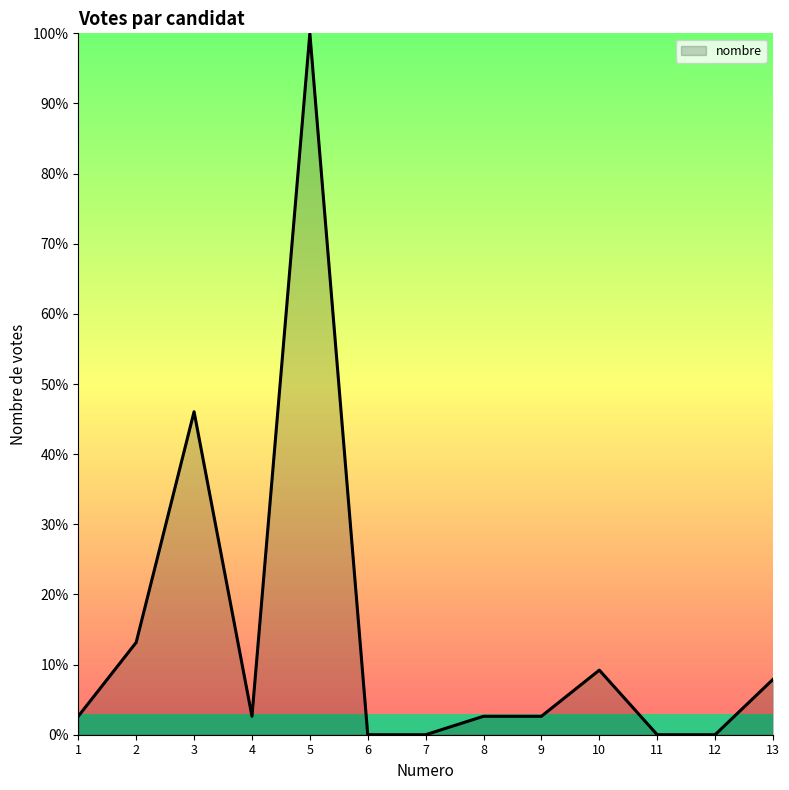

Reading left to right, extract all data points from this chart.

1=2.6	2=13.2	3=46.1	4=2.6	5=100.0	6=0.0	7=0.0	8=2.6	9=2.6	10=9.2	11=0.0	12=0.0	13=7.9